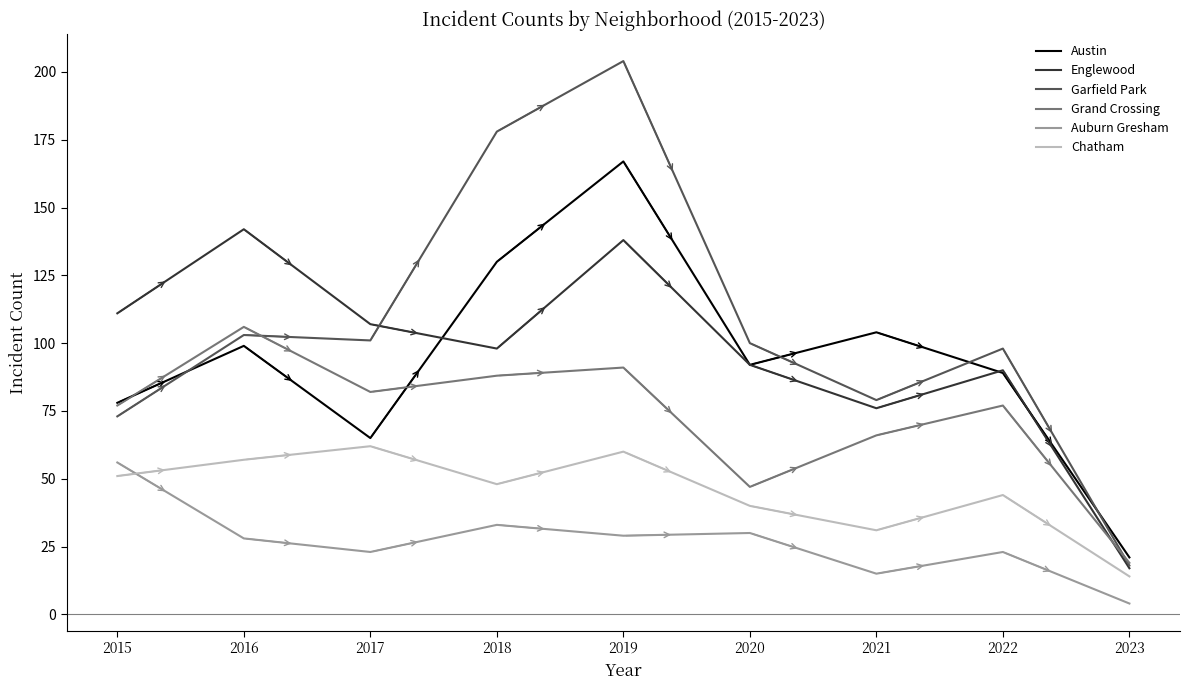

In Englewood, how many points are higher than both neighbors (excluding endpoints)?

3